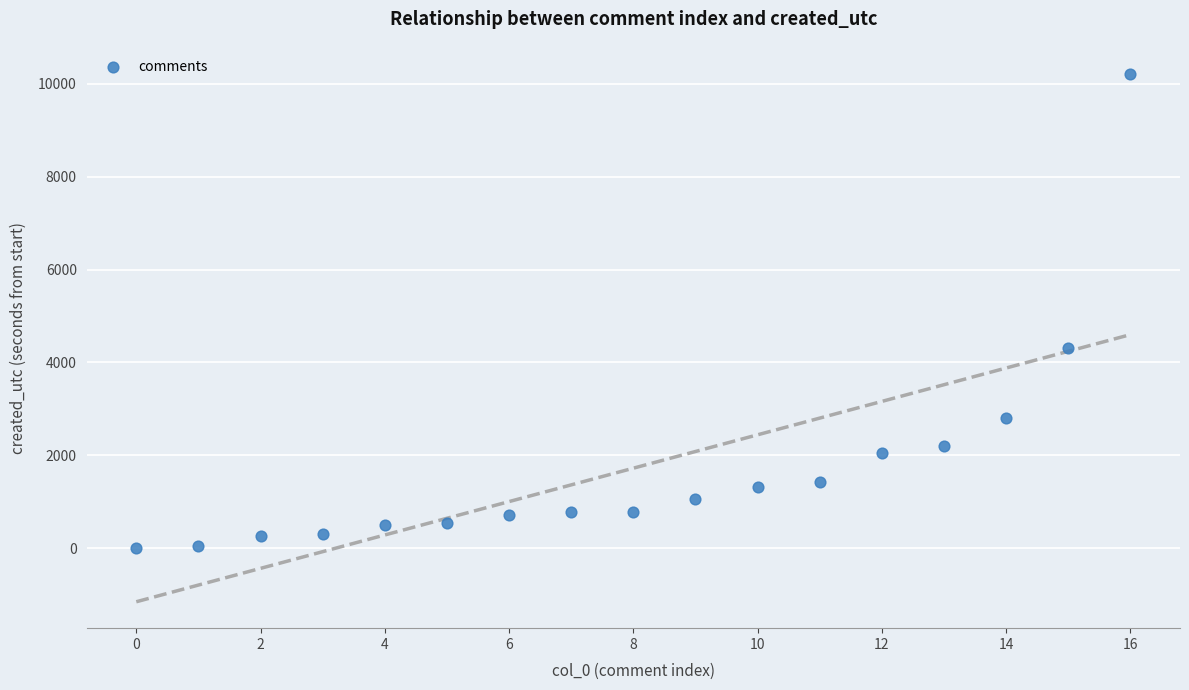

What is the range of Y values (max minus min)?

10217